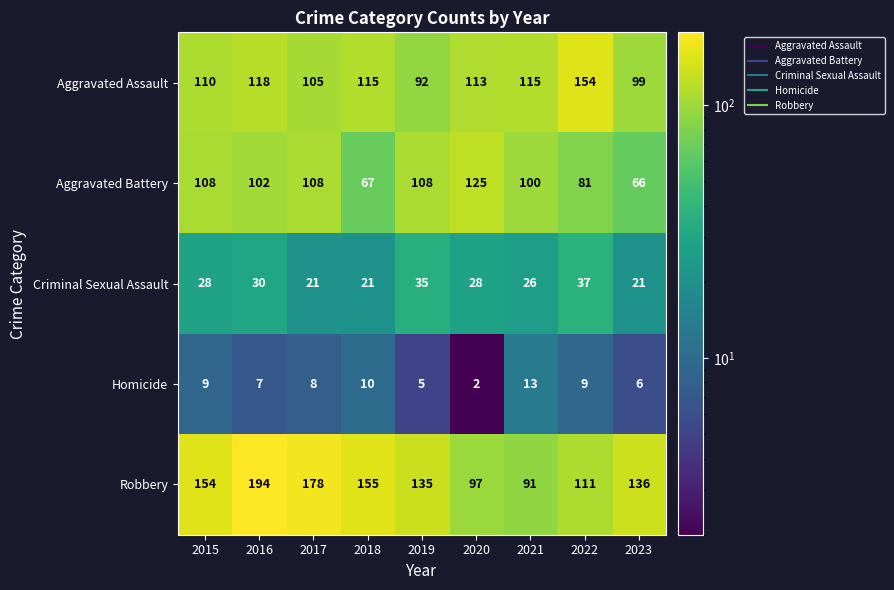

Which series changed the most between 2020 and 2023?

Aggravated Battery